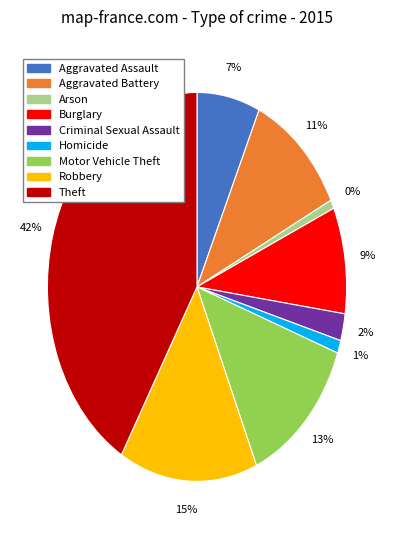

Which slice is the largest?

Theft